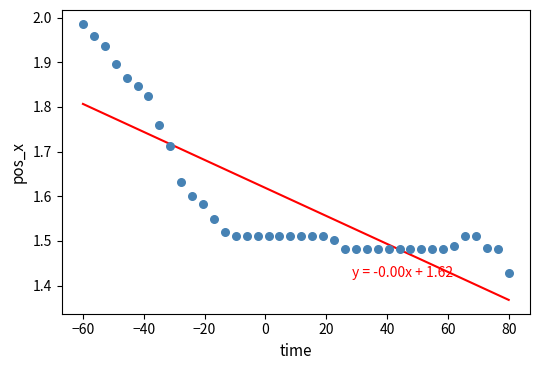

What is the range of Y values (max minus min)?

0.6